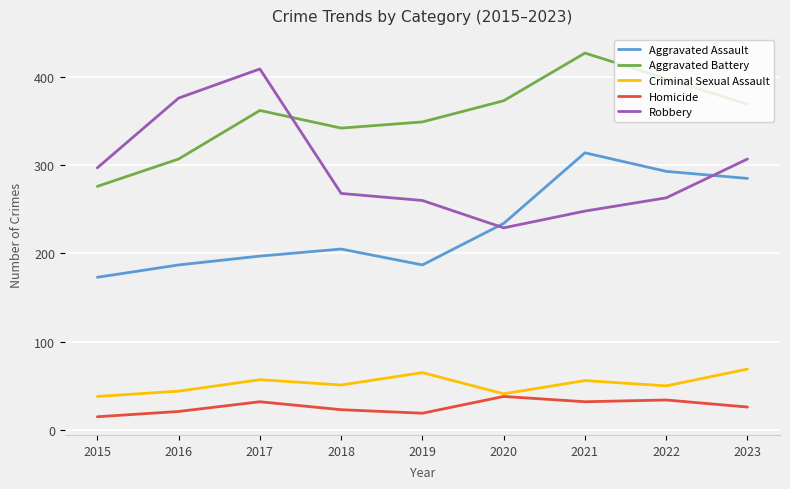

What is the highest value of the Robbery series?

409